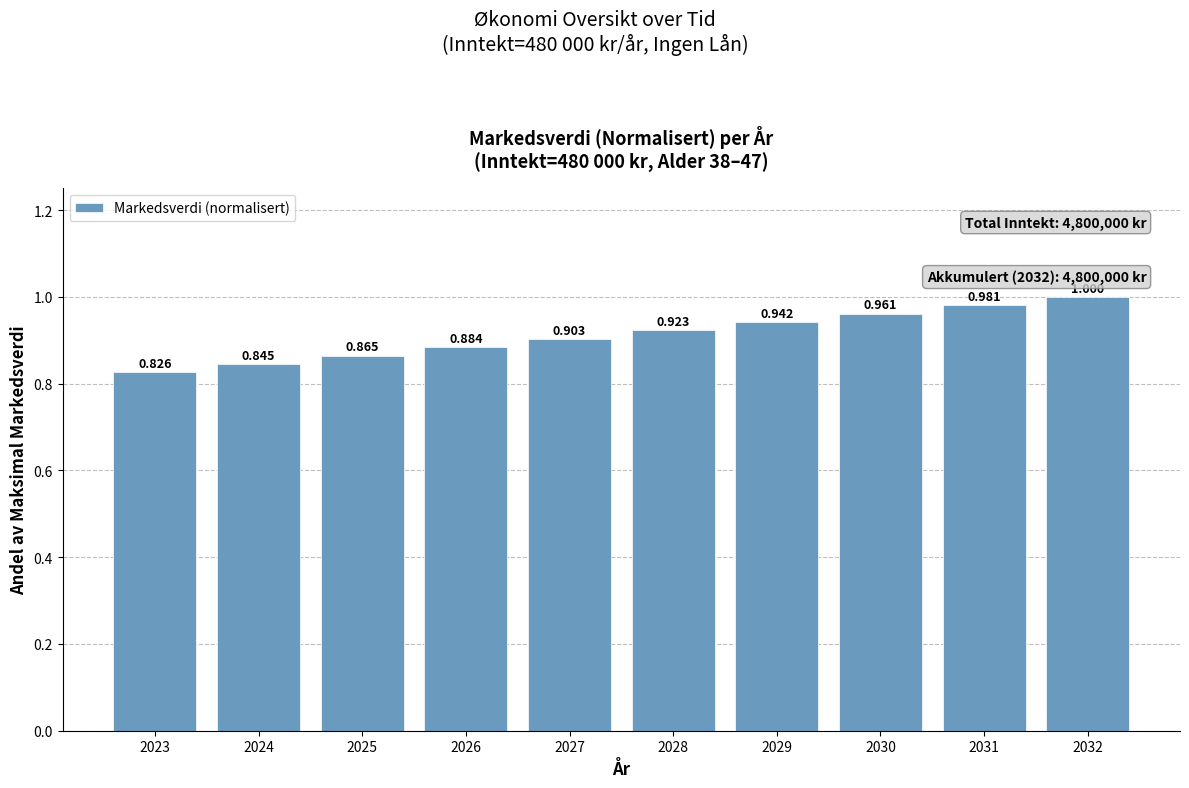

Are the bars grouped side by side (vs. stacked)?

No